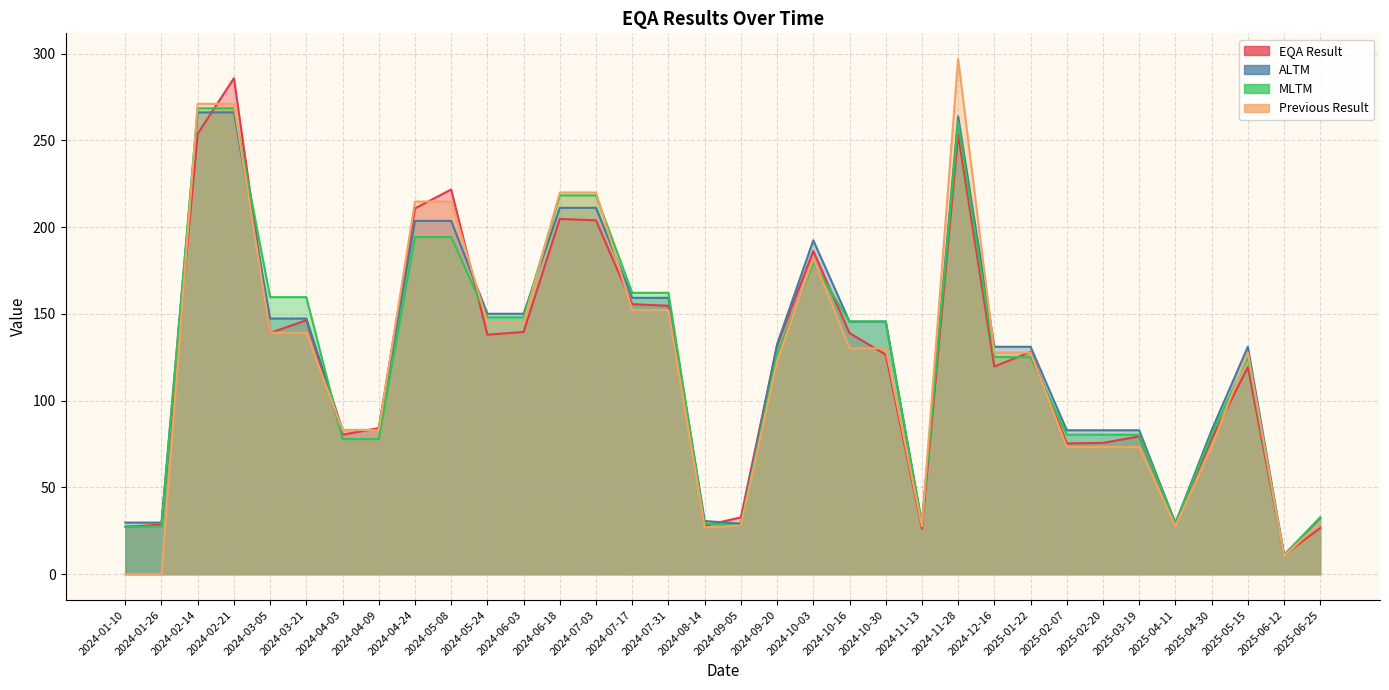

How many interior local peaks does the ALTM series have?

3